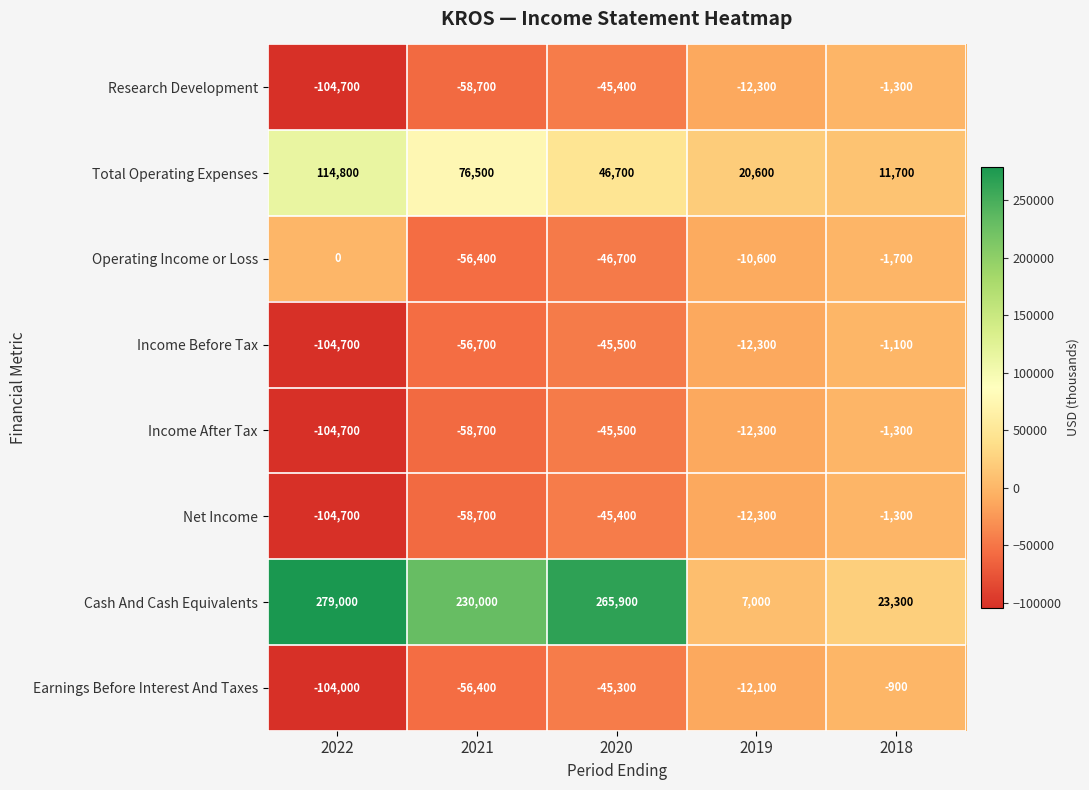

Which series has the largest total across all categories?

Cash And Cash Equivalents